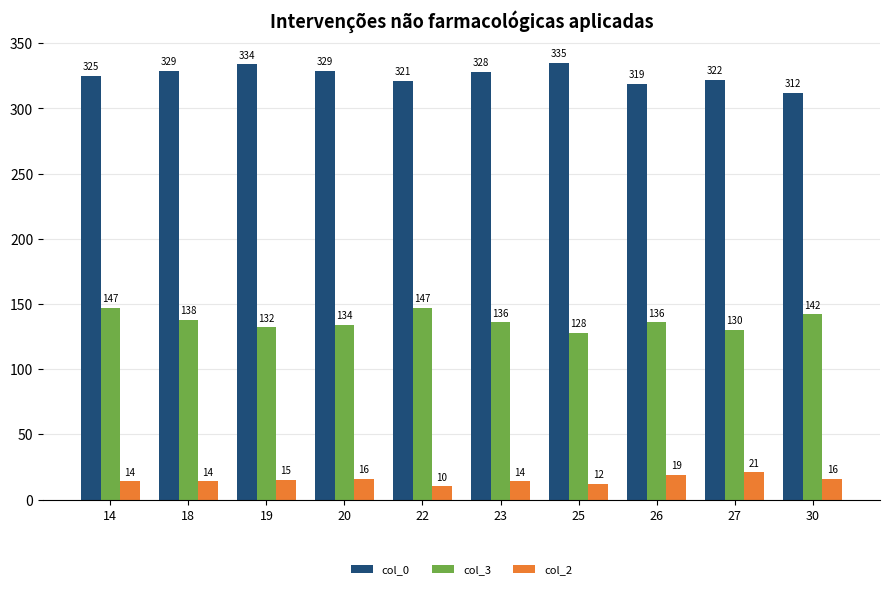

Does the chart contain stacked bars?

No